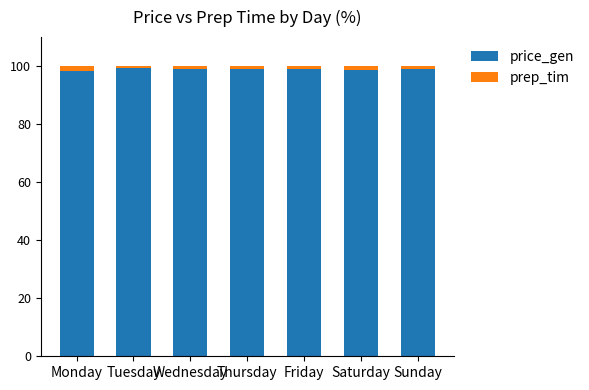

The price_gen series shows 29.9 at Monday. True or false?

False